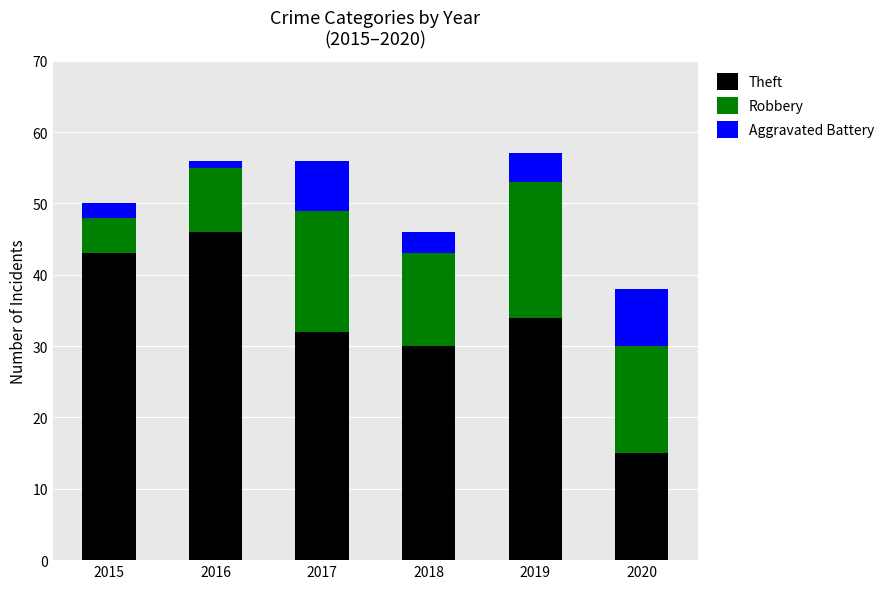

What is the total value across all series at 2018?

46